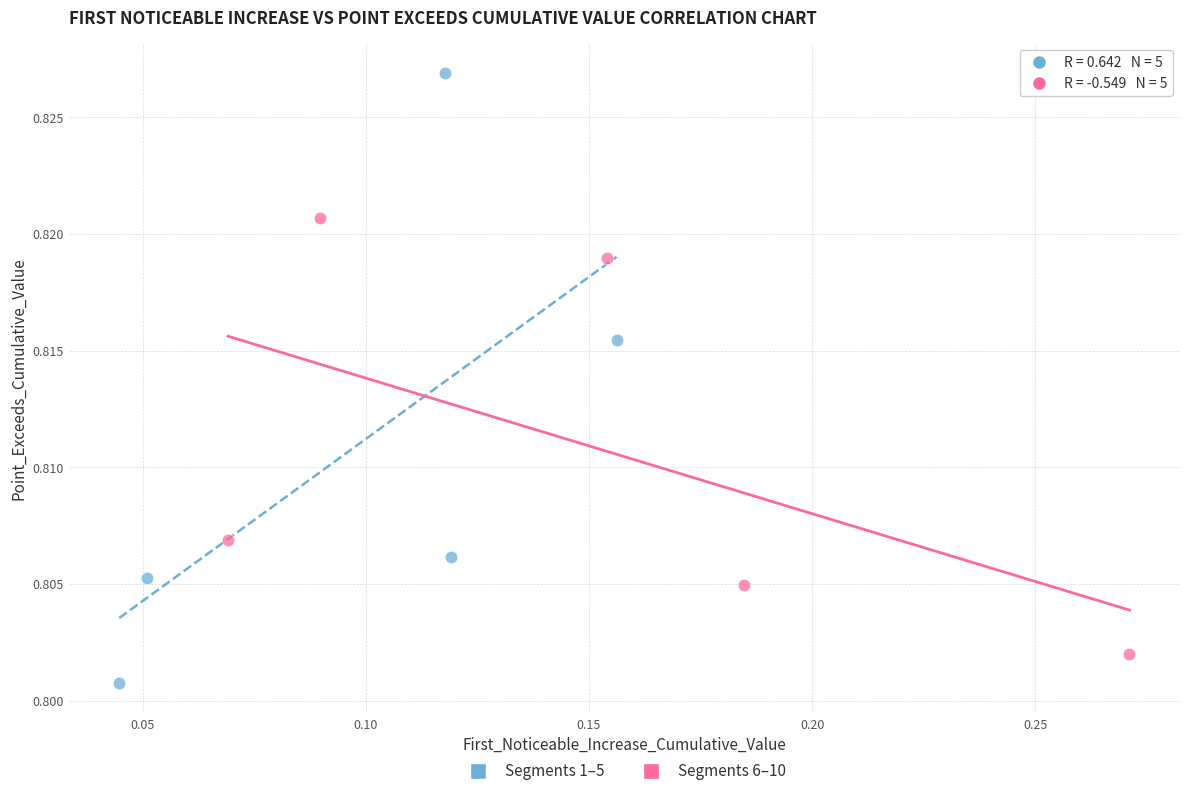

What are all the series names shown in the legend?

Segments 1–5, Segments 6–10